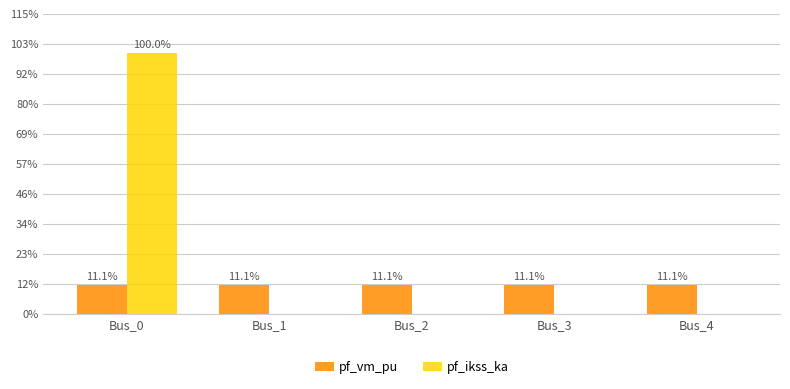

List the series in order of their peak value, lowest first.

pf_vm_pu, pf_ikss_ka